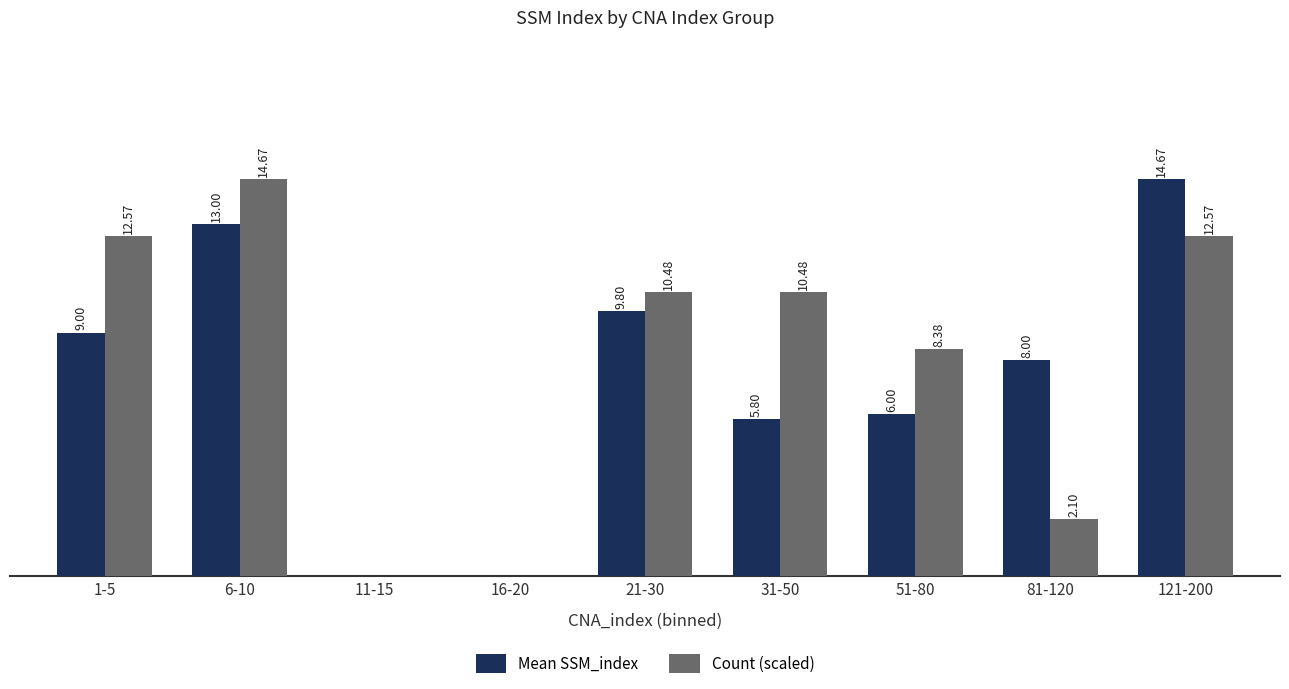

Which series has the largest total across all categories?

Count (scaled)